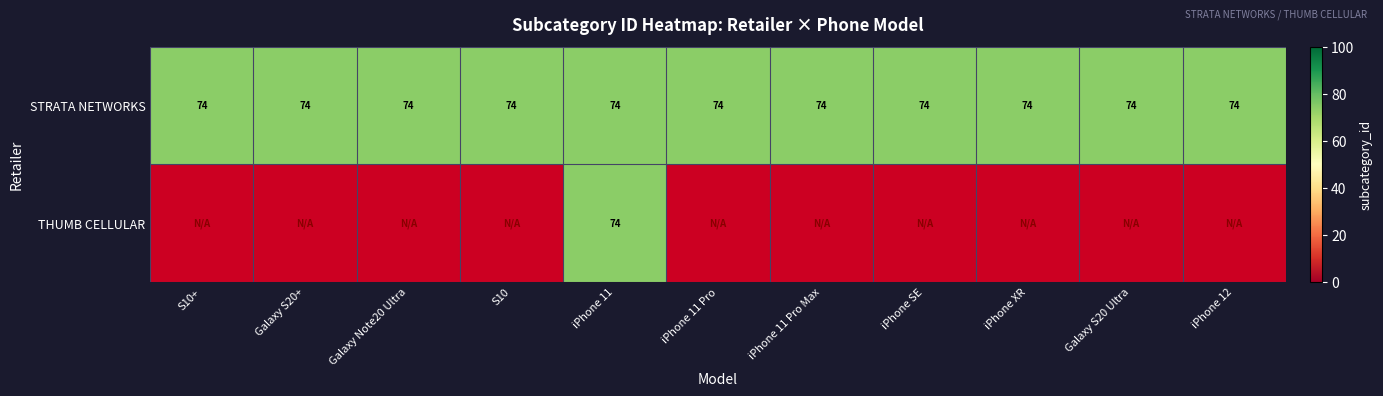

Rank the series by their average value, from highest to lowest.

STRATA NETWORKS, THUMB CELLULAR